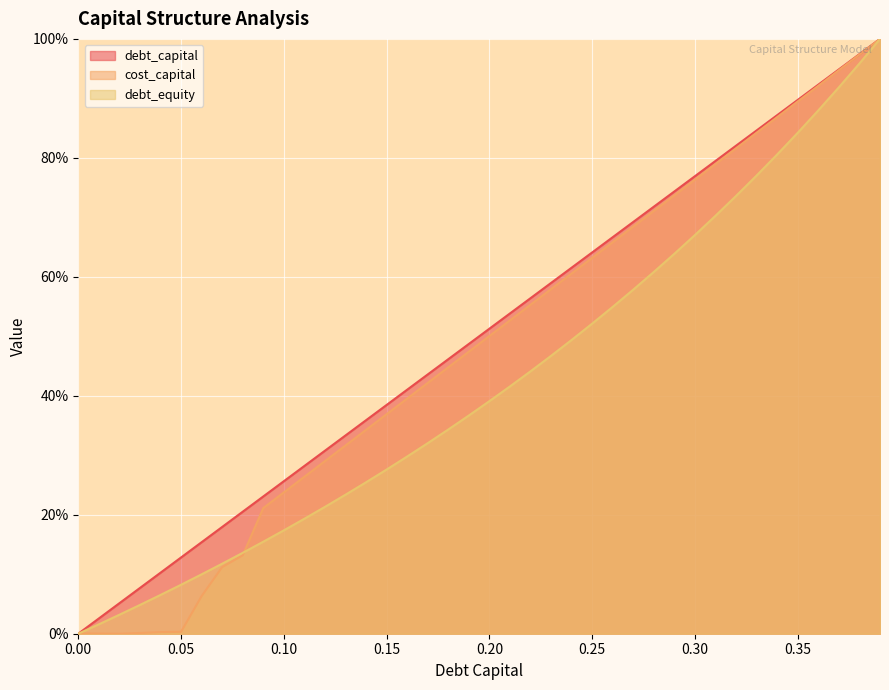

What is the approximate value of debt_capital at 0.13?

33.3